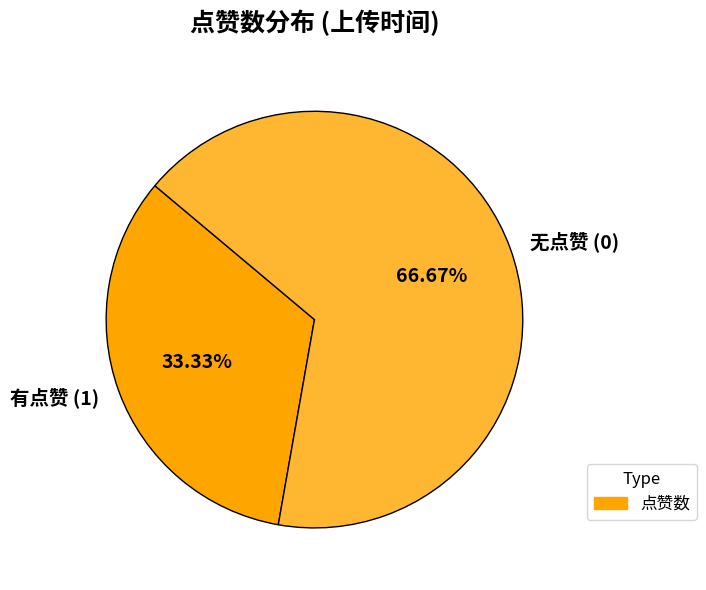

Does any single category account for the majority?

Yes